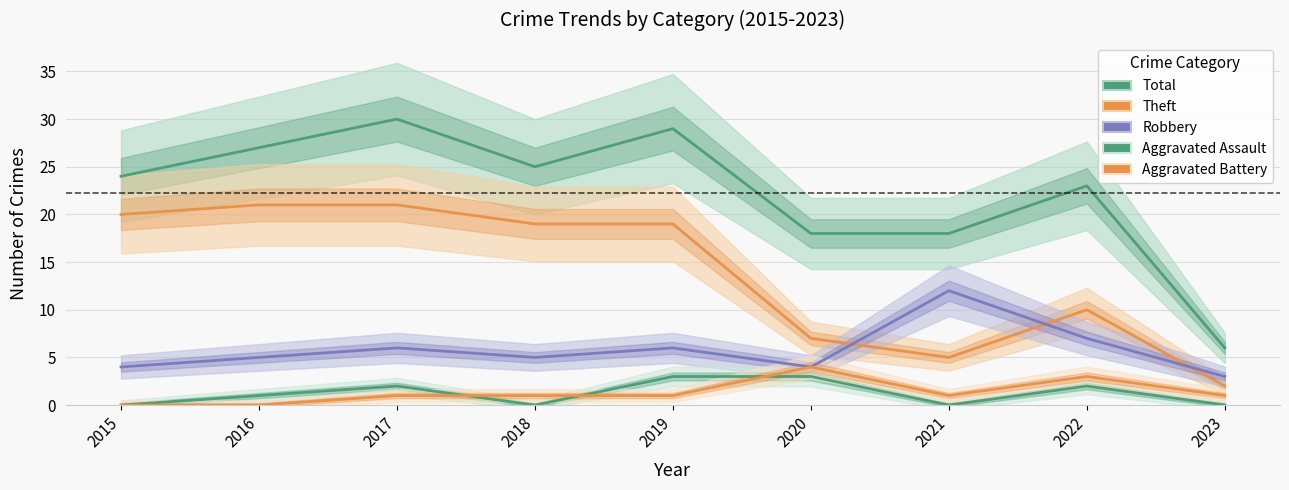

How many distinct data groups are displayed?

5